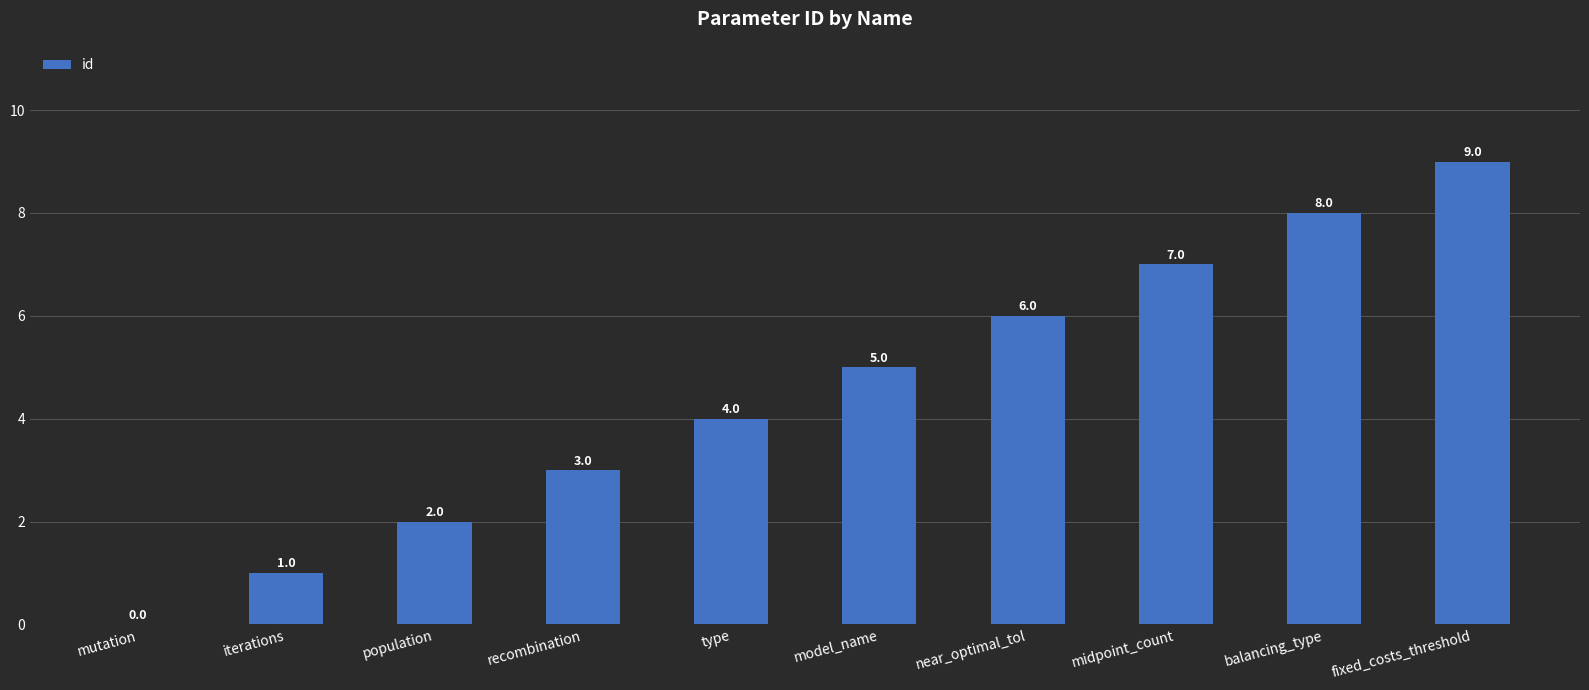

What is the change in value from model_name to fixed_costs_threshold?

+4